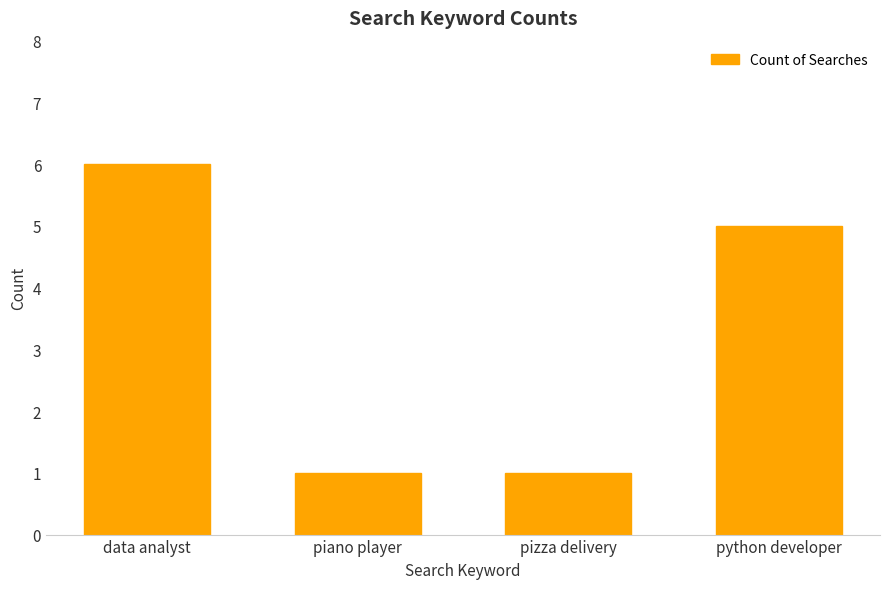

What is the label of the 3rd bar from the right?

piano player